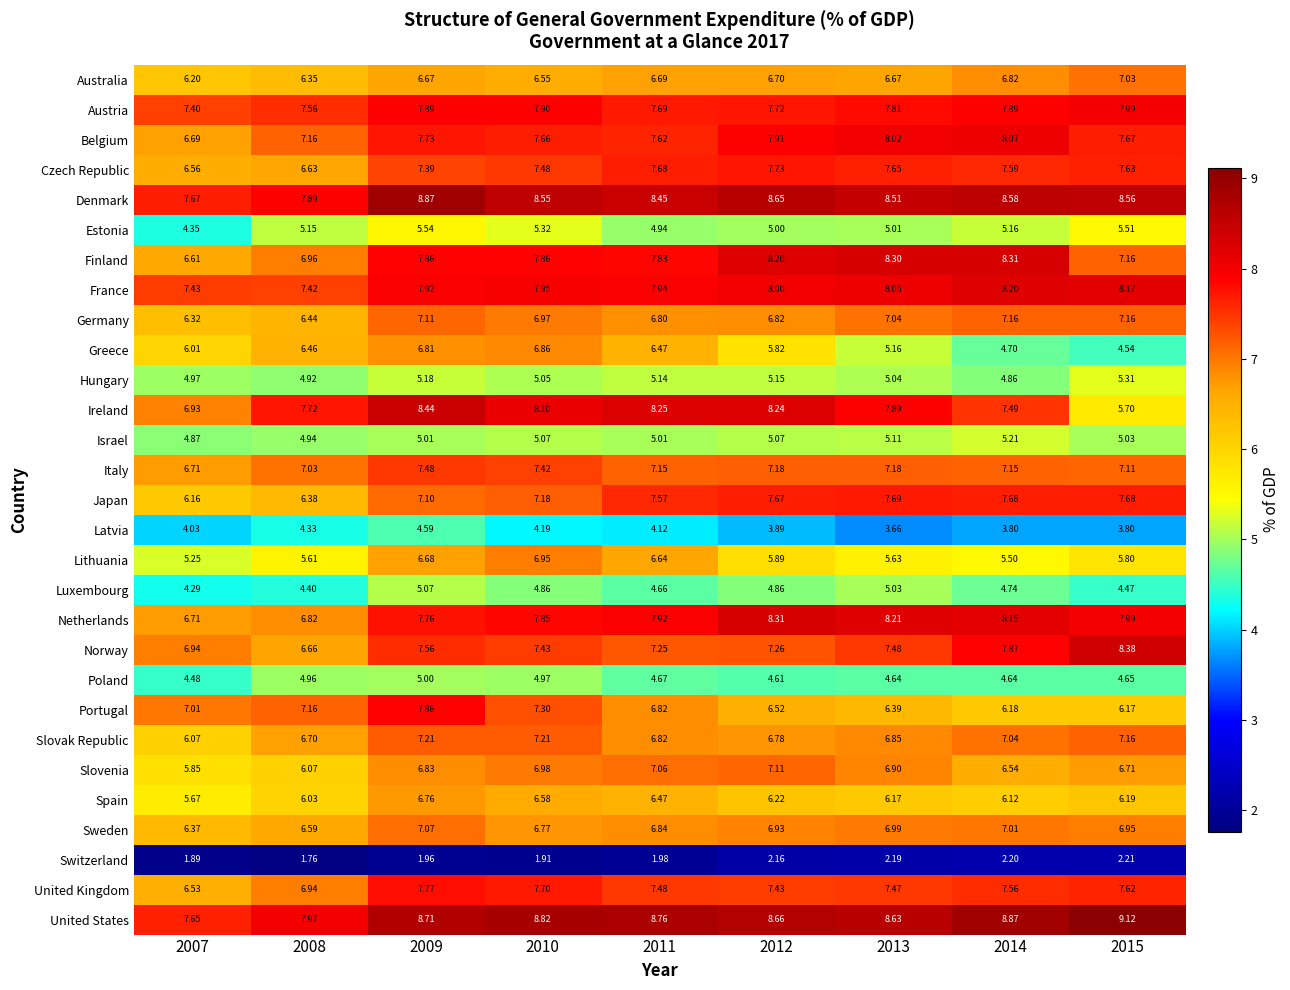

Which series has the widest spread of values?

Ireland